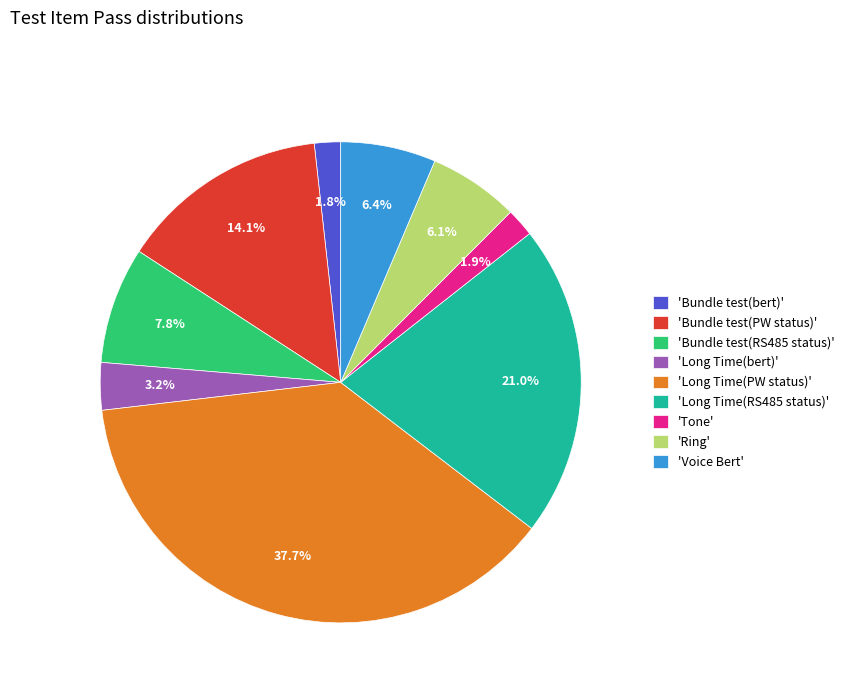

Which slice is the largest?

'Long Time(PW status)'